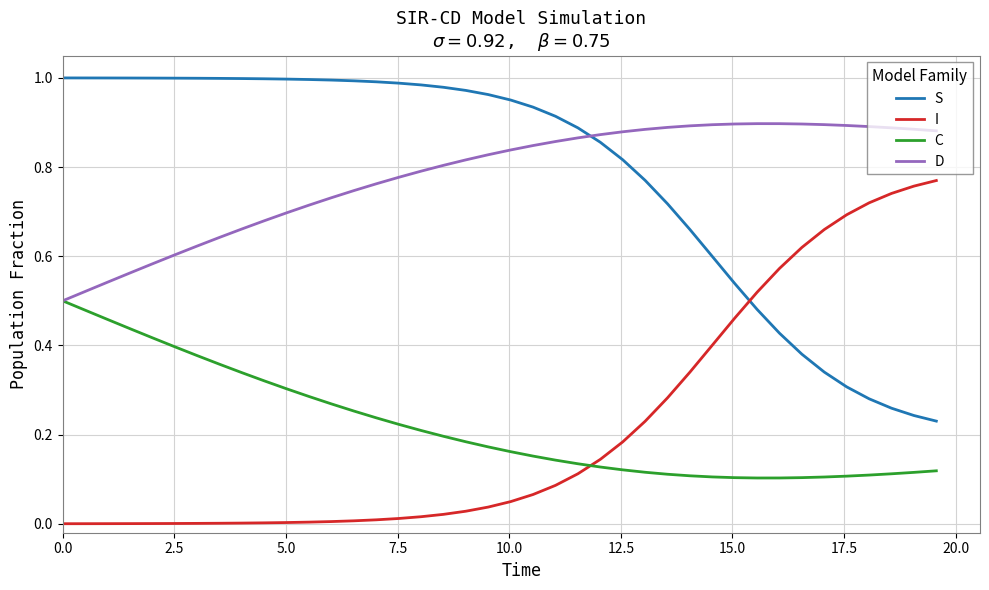

List the series in order of their peak value, lowest first.

C, I, D, S